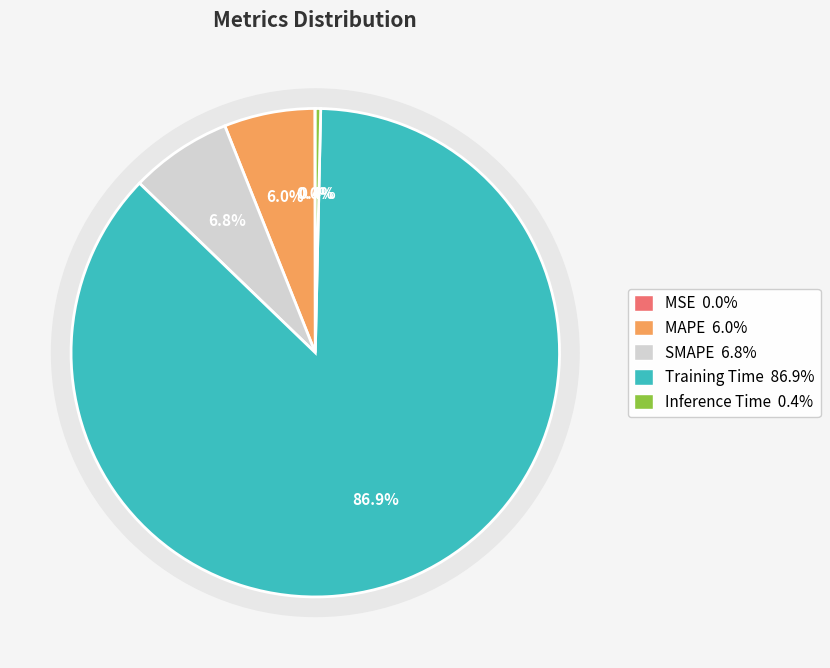

Which category has the smallest portion of the pie?

MSE